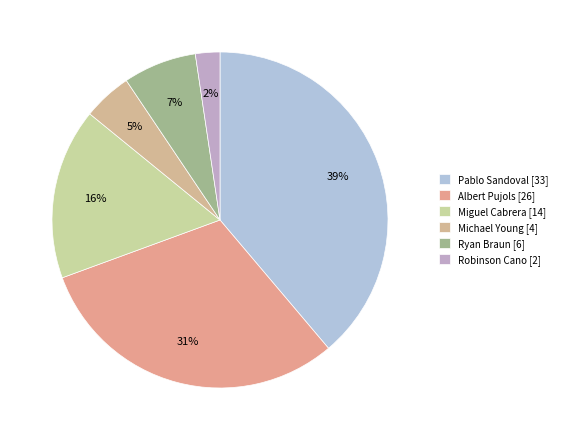

The Michael Young slice represents 5% of the pie. True or false?

True